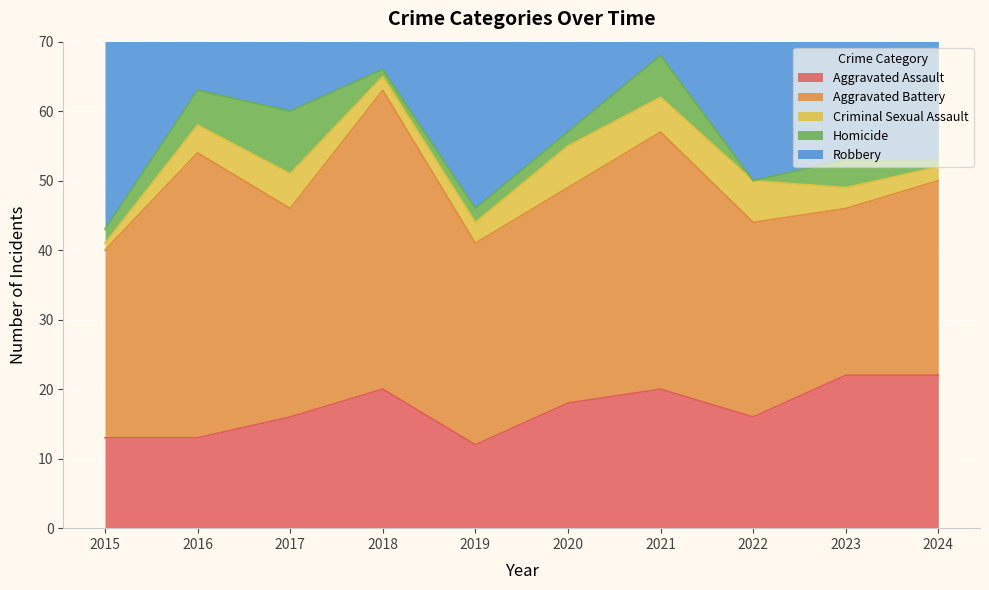

What is the difference between the second highest and second lowest values in the Robbery series?

23